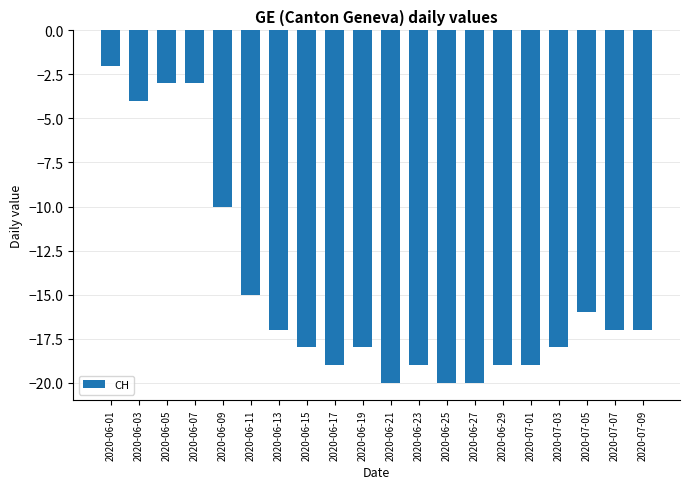

What is the difference between the values at 2020-06-13 and 2020-07-01?

2